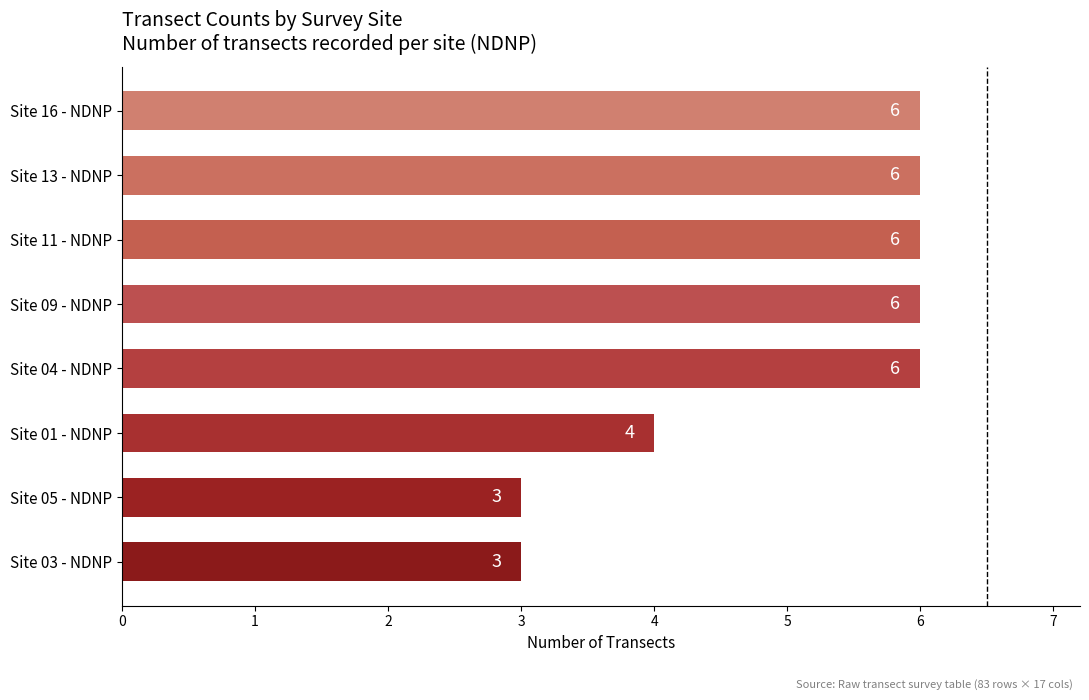

What is the sum of the values at Site 11 - NDNP and Site 16 - NDNP?

12